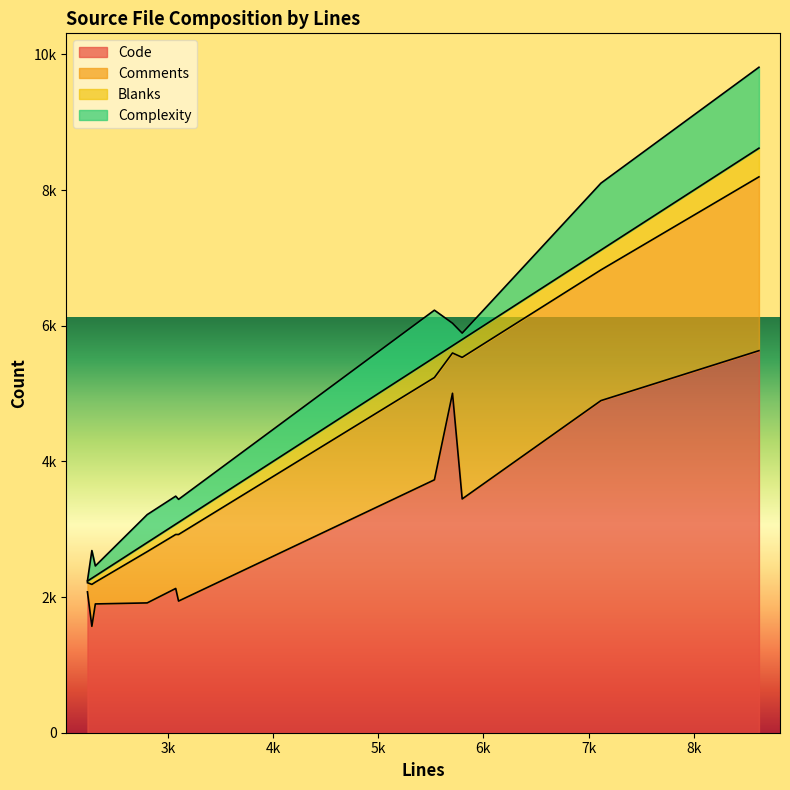

The value of Comments at resolve.c is 845. True or false?

False